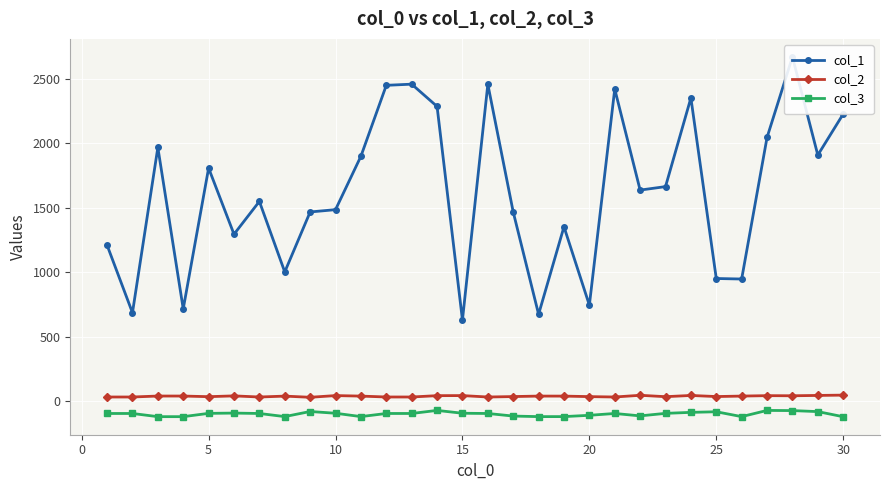

At which label does col_3 first exceed -97?

5